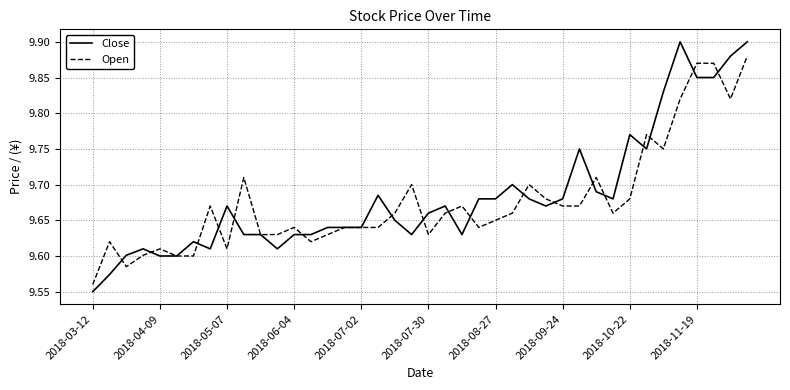

True or false: Open and Close cross at least once.

True